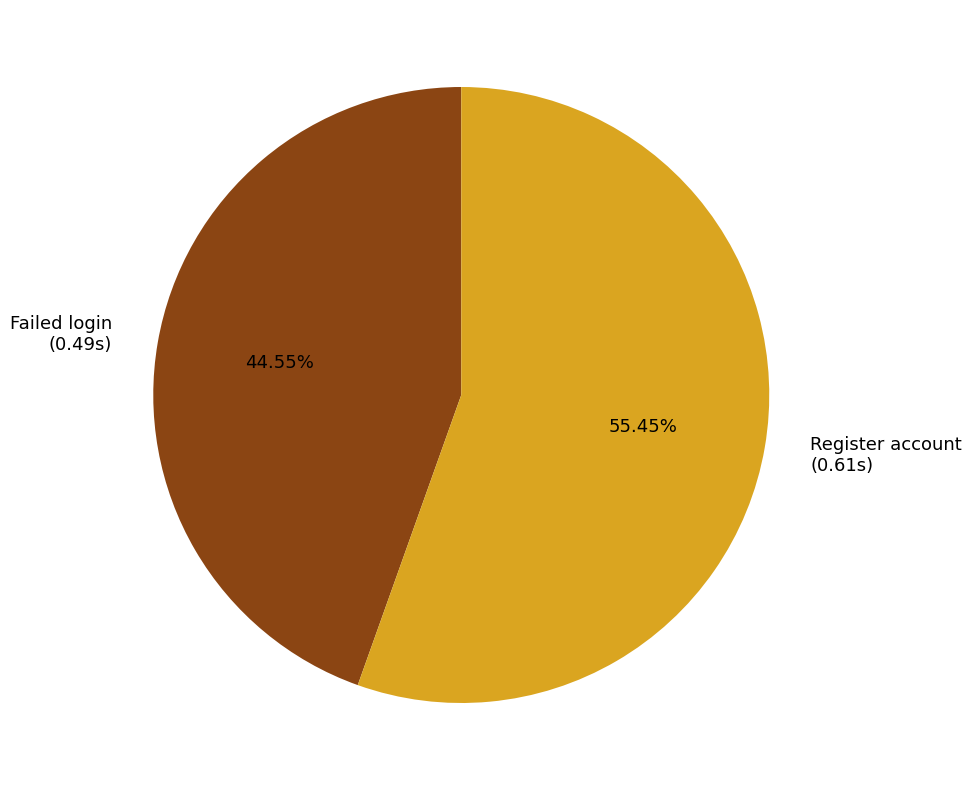

To the nearest percent, what portion does Failed login represent?

45%